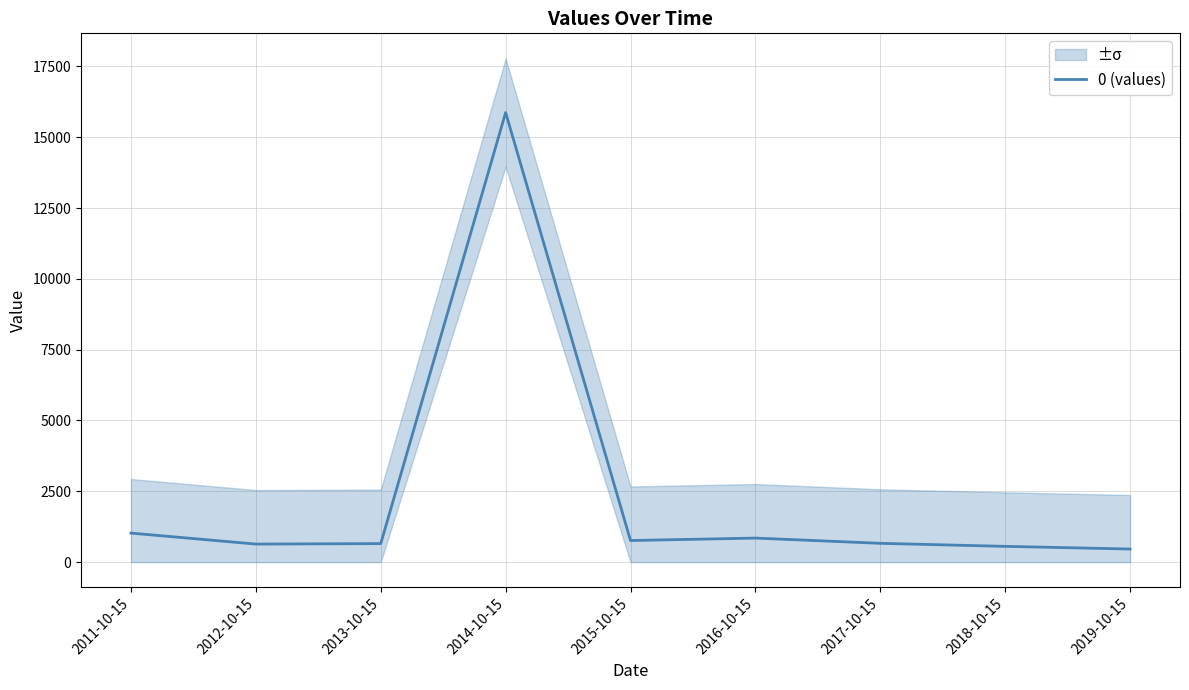

Between 2015-10-15 and 2019-10-15, which is larger?

2015-10-15